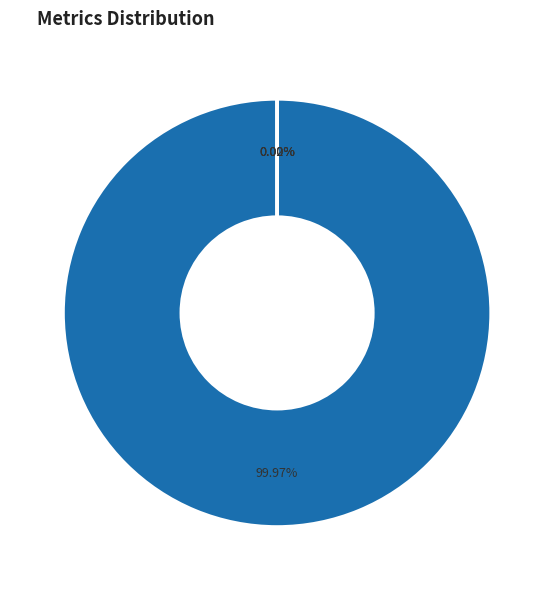

Is there a majority slice in this chart?

Yes